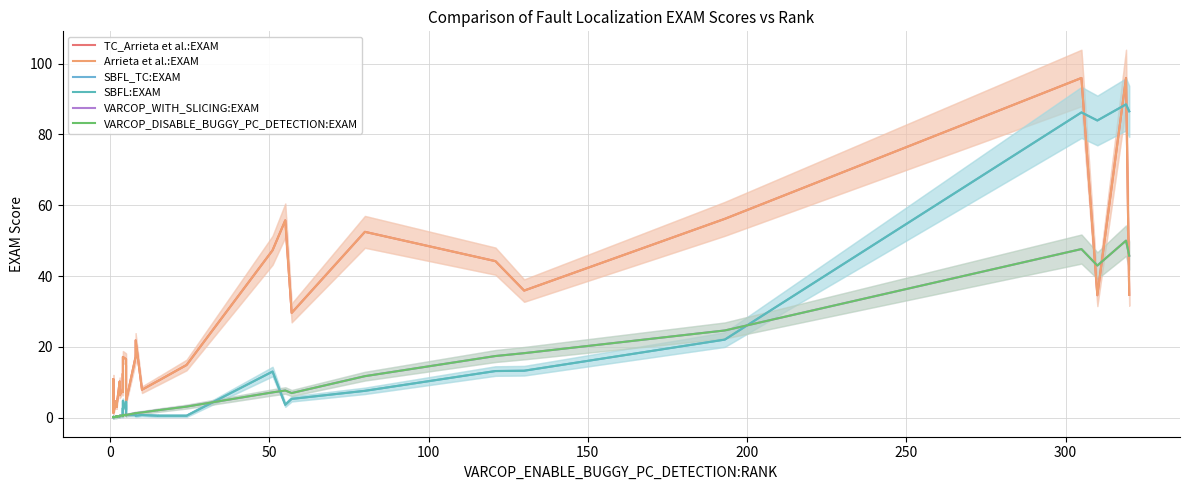

Reading right to left, transcribe all the data shown in this chart.

TC_Arrieta et al.:EXAM: 34.7	96.0	34.6	96.0	56.2	35.9	44.2	52.5	29.6	55.7	47.3	14.9	10.3	10.4	7.9	21.8	17.1	4.7	7.9	16.5	17.1	7.2	11.1	12.4	7.9	6.3	10.2	3.1	3.1	4.7	4.6	3.1	4.6	4.7	3.1	4.7	1.4	10.9	3.2	1.4
Arrieta et al.:EXAM: 34.7	96.0	34.6	96.0	56.2	35.9	44.2	52.5	29.6	55.7	47.3	14.9	10.3	10.4	7.9	21.8	17.1	4.7	7.9	16.5	17.1	7.2	11.1	12.4	7.9	6.3	10.2	3.1	3.1	4.7	4.6	3.1	4.6	4.7	3.1	4.7	1.4	10.9	3.2	1.4
SBFL_TC:EXAM: 86.5	88.5	84.0	86.2	22.0	13.2	13.1	7.6	5.3	3.6	13.0	0.5	0.5	0.5	0.7	0.5	0.7	0.7	4.5	2.1	4.7	0.6	0.7	2.7	0.4	0.5	0.3	0.3	0.3	0.2	0.2	0.3	0.2	0.2	0.3	0.2	0.1	0.2	0.2	0.1
SBFL:EXAM: 86.5	88.5	84.0	86.2	22.0	13.2	13.1	7.6	5.3	3.6	13.0	0.5	0.5	0.5	0.7	0.5	0.7	0.7	4.5	2.1	4.7	0.6	0.7	2.7	0.4	0.5	0.3	0.3	0.3	0.2	0.2	0.3	0.2	0.2	0.3	0.2	0.1	0.2	0.2	0.1
VARCOP_WITH_SLICING:EXAM: 45.8	50.0	43.0	47.6	24.6	18.2	17.4	11.7	6.9	7.7	7.1	3.1	2.1	2.1	1.4	1.2	1.2	0.7	0.6	0.8	0.6	0.6	0.5	0.6	0.6	0.5	0.3	0.3	0.3	0.2	0.2	0.3	0.2	0.2	0.3	0.2	0.1	0.2	0.2	0.1
VARCOP_DISABLE_BUGGY_PC_DETECTION:EXAM: 45.8	50.0	43.0	47.6	24.6	18.2	17.4	11.7	6.9	7.7	7.1	3.1	2.1	2.1	1.4	1.2	1.2	0.7	0.6	0.8	0.6	0.6	0.5	0.6	0.6	0.5	0.3	0.3	0.3	0.2	0.2	0.3	0.2	0.2	0.3	0.2	0.1	0.2	0.2	0.1